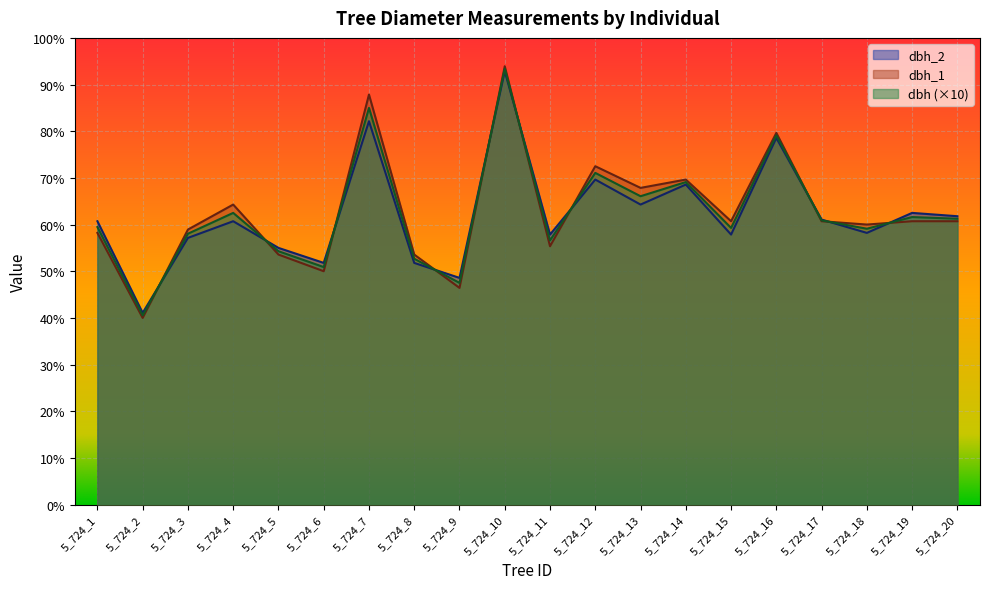

The value of dbh_1 at 5_724_11 is 205.2. True or false?

False